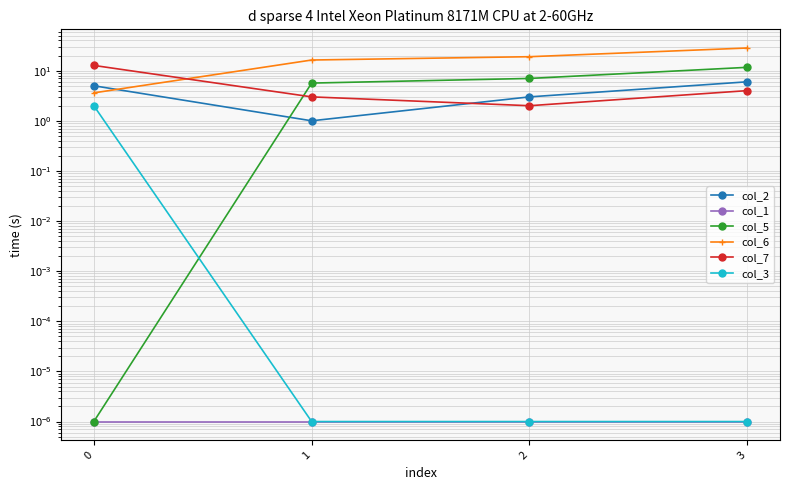

Is the value of col_7 at 2 greater than the value of col_2 at 1?

Yes